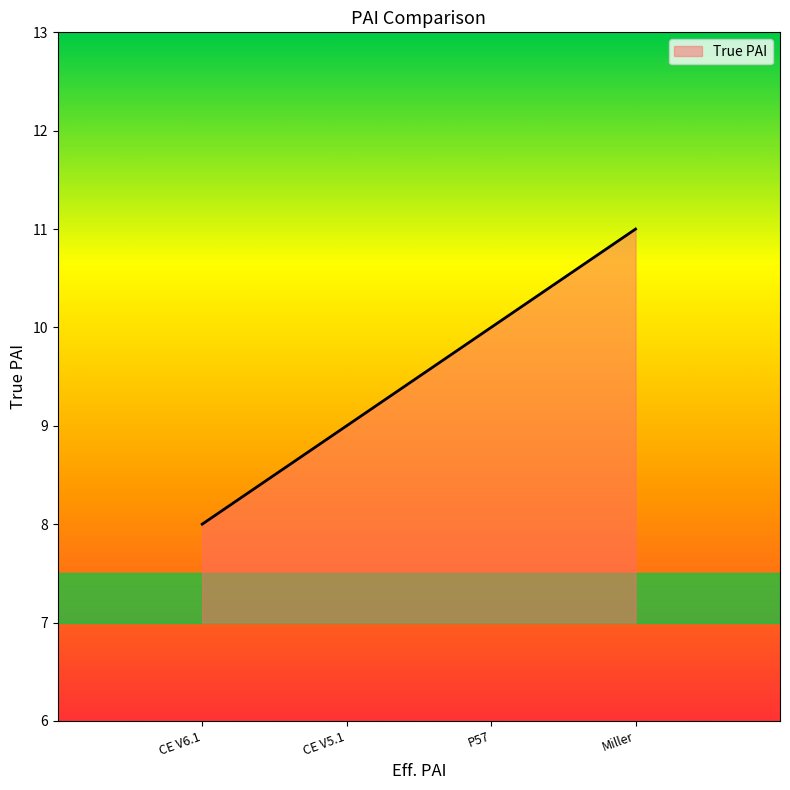

What position from the right is P57?

2